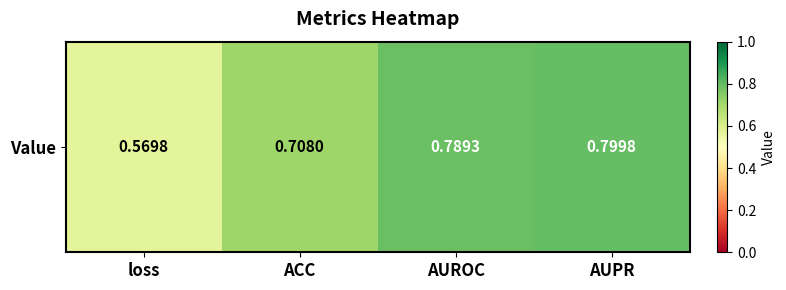

Between loss and AUPR, which is larger?

AUPR